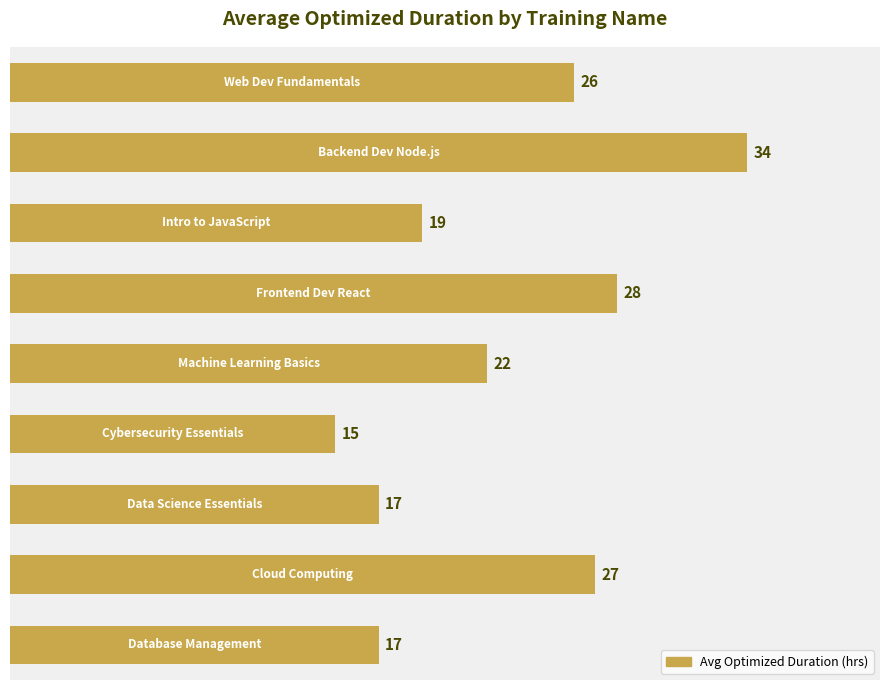

What is the sum of all values?

205